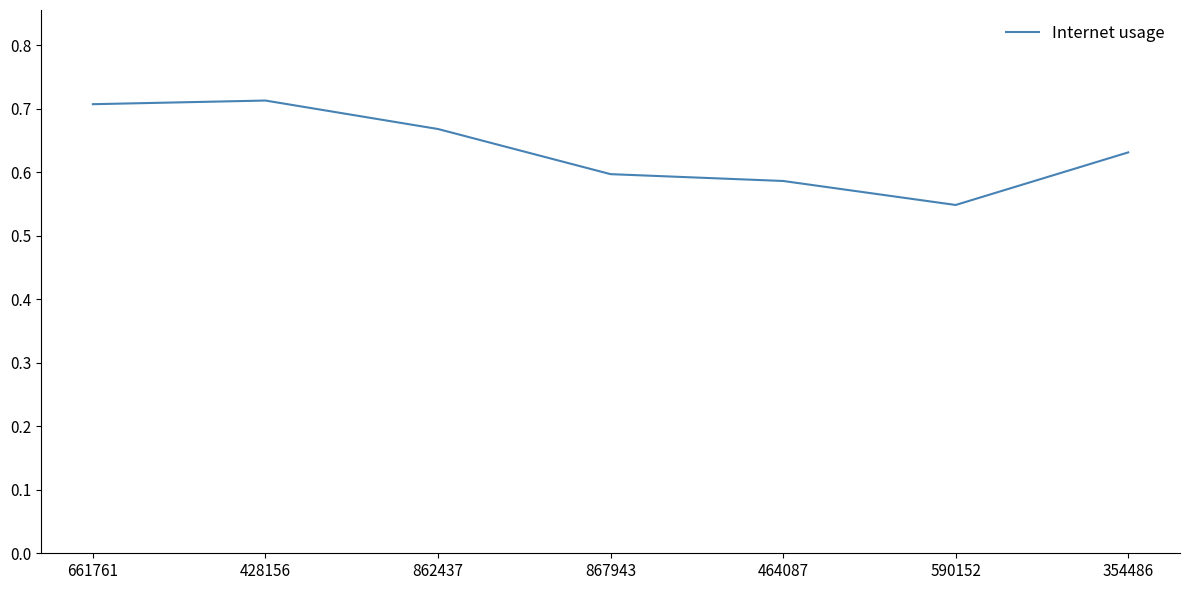

Which label corresponds to the smallest value in the chart?

590152